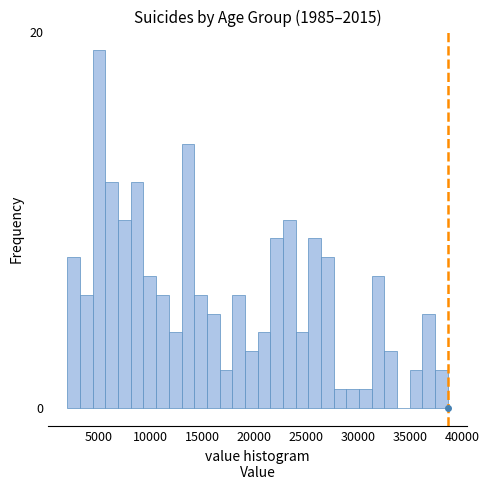

Read against the x-axis, roughly where is the centre of the tallest bar?

5000